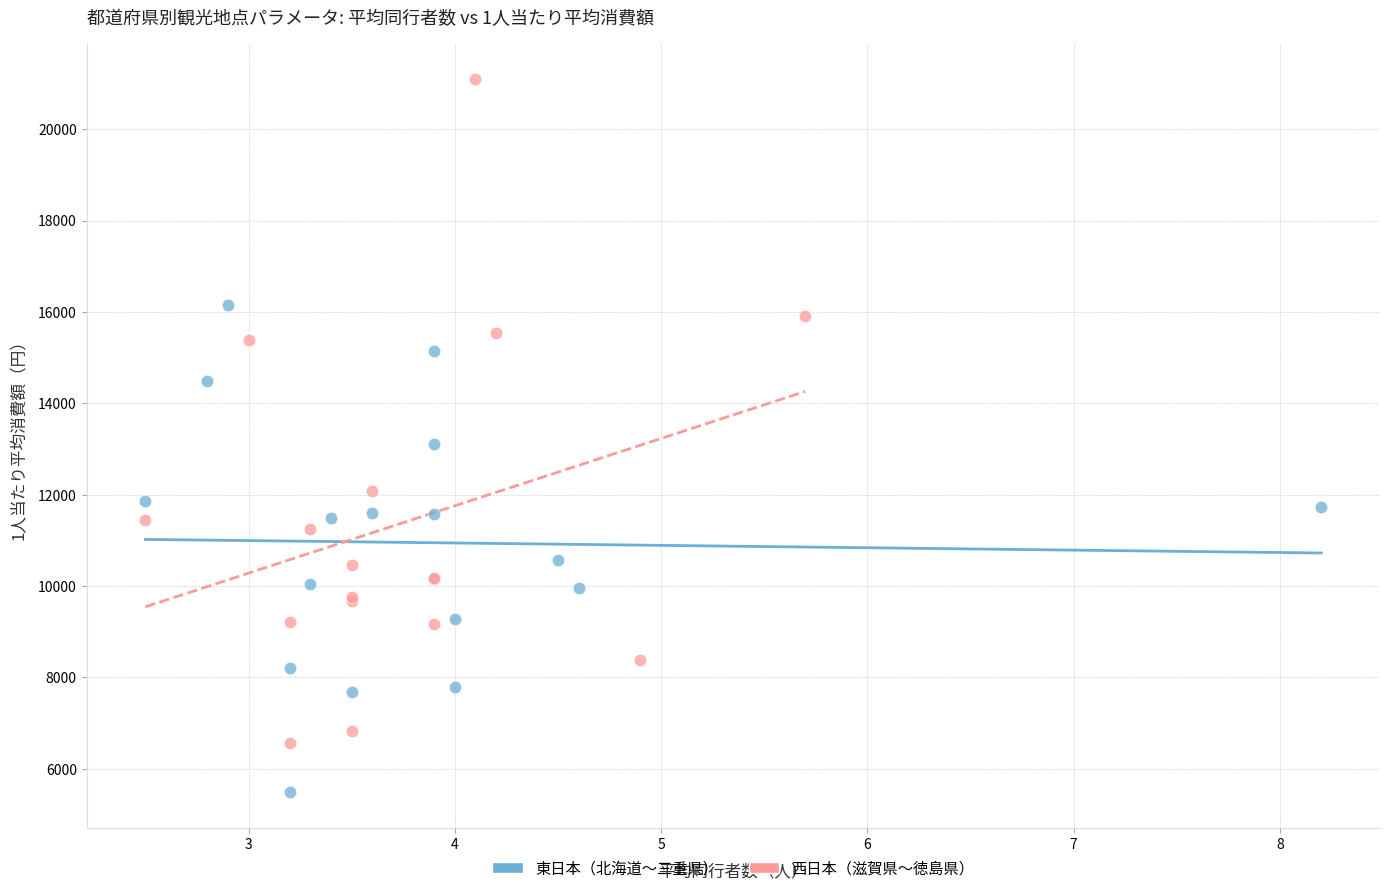

Which series reaches the minimum Y coordinate?

東日本（北海道〜三重県）